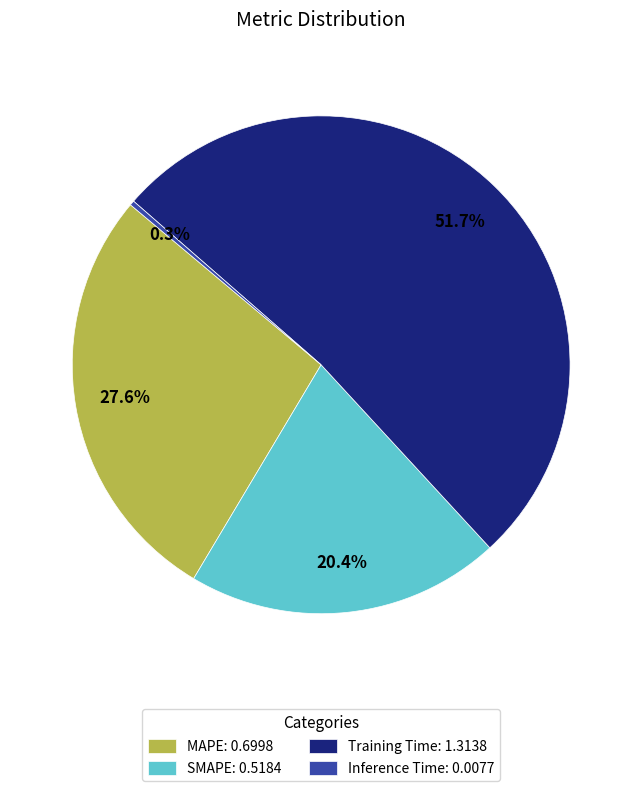

Which category has the smallest portion of the pie?

Inference Time